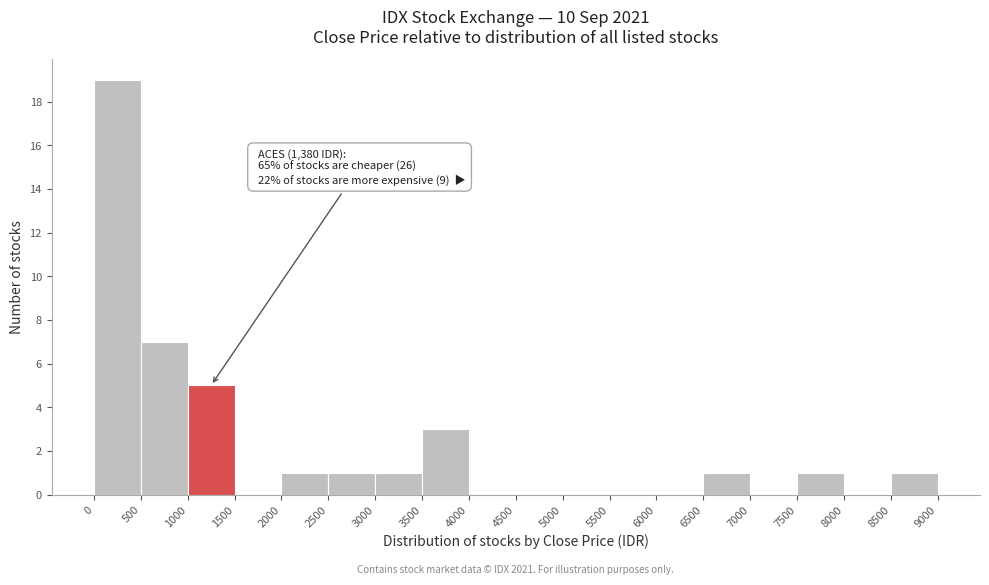

Which range on the x-axis has the tallest bar?

0 to 500